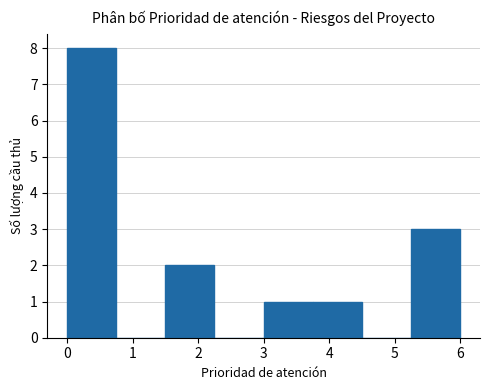

Reading left to right, list every bar in this chart as the range it spans on the x-axis followed by its height. Neither the bar edges nor the heights are printed on the chart, so give them approximately, as read against the axes.

0.00 to 0.75: 8
0.75 to 1.50: 0
1.50 to 2.25: 2
2.25 to 3.00: 0
3.00 to 3.75: 1
3.75 to 4.50: 1
4.50 to 5.25: 0
5.25 to 6.00: 3